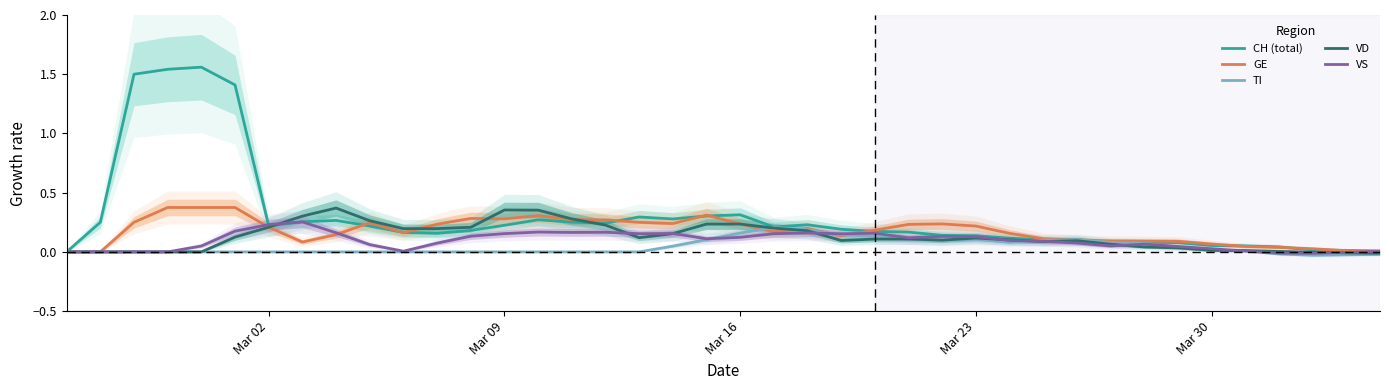

How many lines are shown in the chart?

5